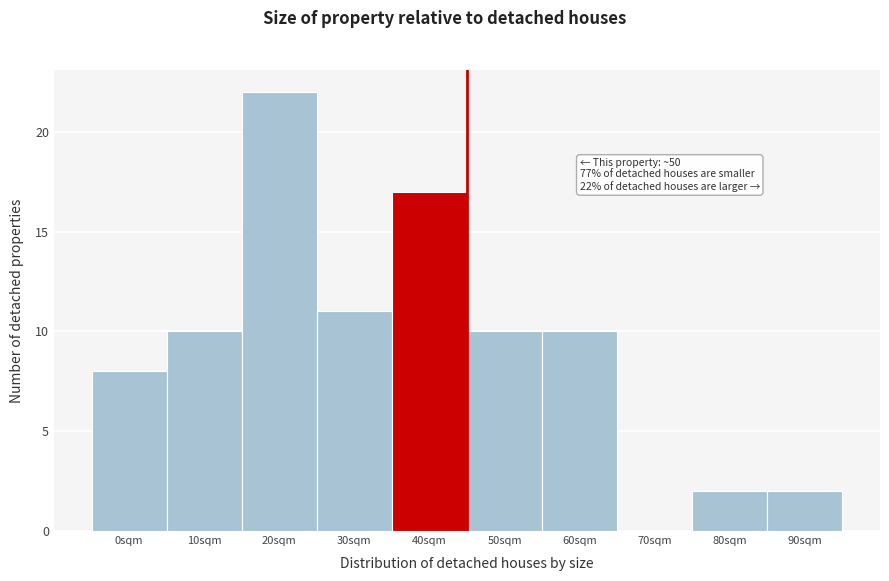

Reading left to right, list all the values displayed in this chart.

0sqm=8	10sqm=10	20sqm=22	30sqm=11	40sqm=17	50sqm=10	60sqm=10	70sqm=0	80sqm=2	90sqm=2